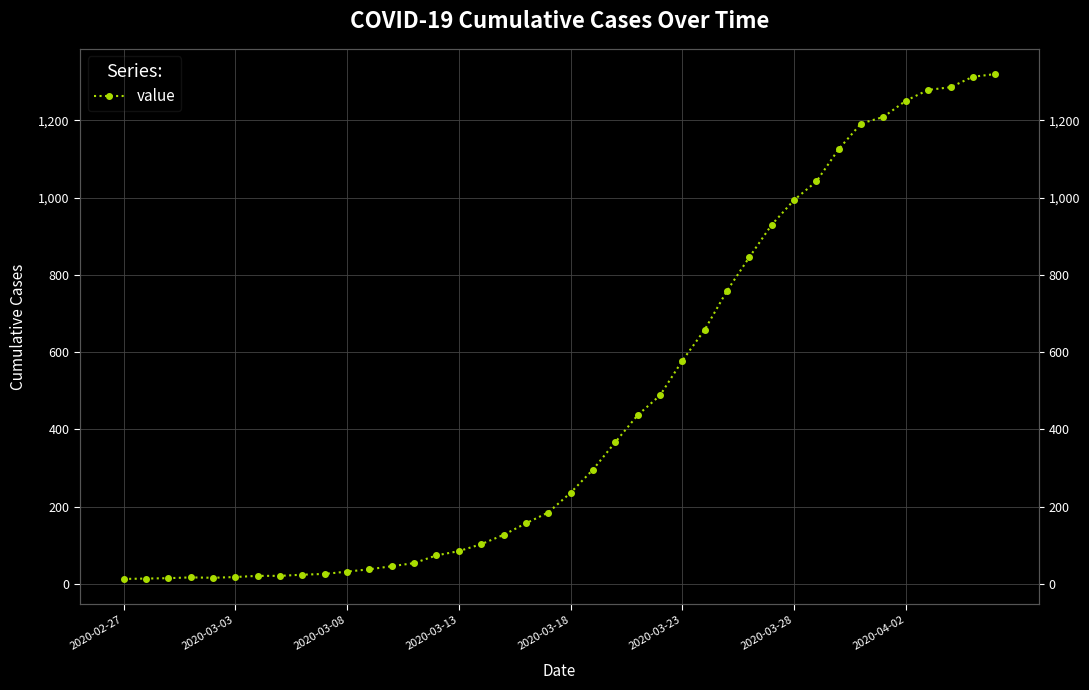

What is the difference between the values at 33 and 35?

59